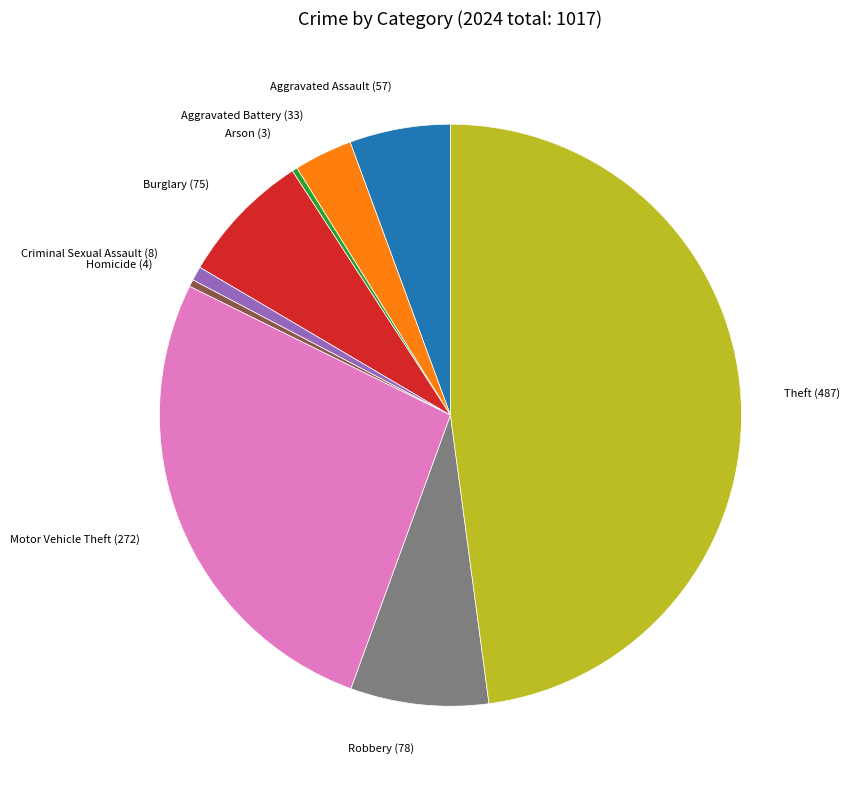

True or false: Theft accounts for 48% of the total.

True